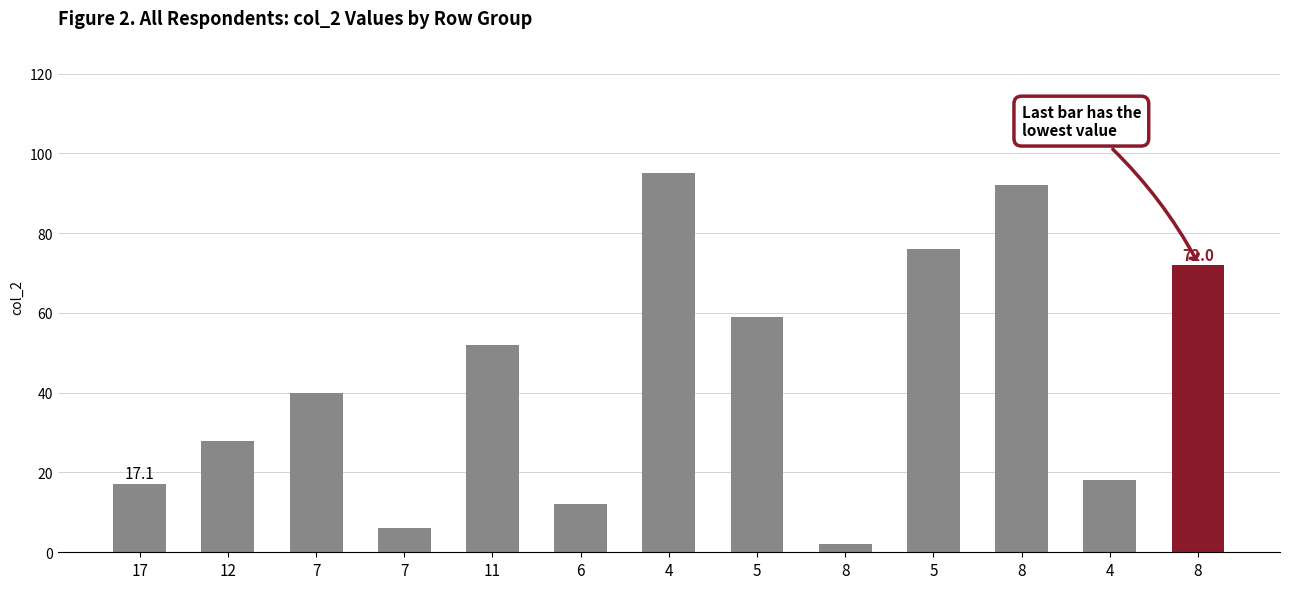

Rank the categories by value from lowest to highest.

8, 7, 6, 17, 4, 12, 7, 11, 5, 8, 5, 8, 4